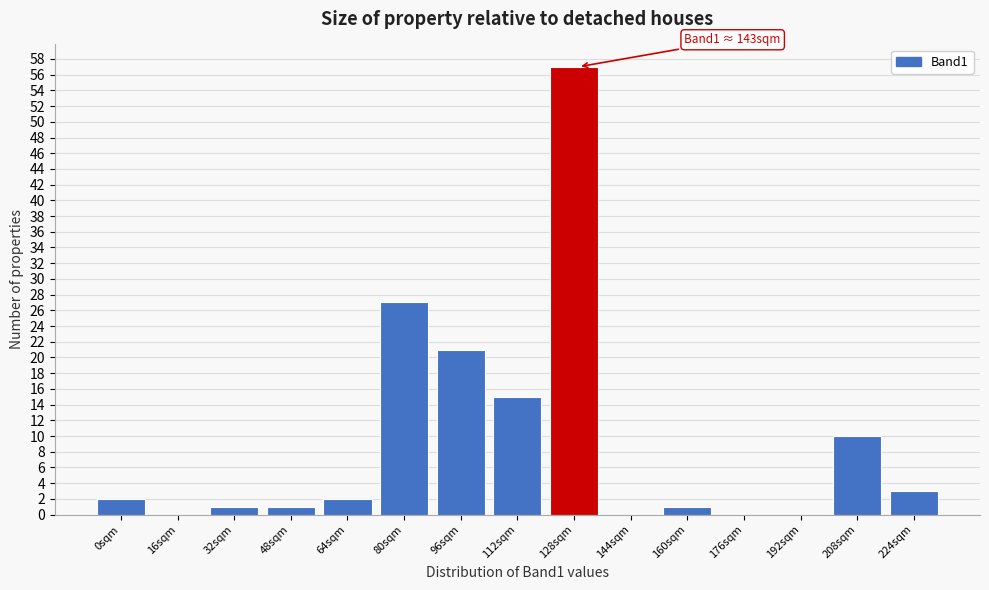

Reading right to left, transcribe all the data shown in this chart.

224sqm=3	208sqm=10	192sqm=0	176sqm=0	160sqm=1	144sqm=0	128sqm=57	112sqm=15	96sqm=21	80sqm=27	64sqm=2	48sqm=1	32sqm=1	16sqm=0	0sqm=2